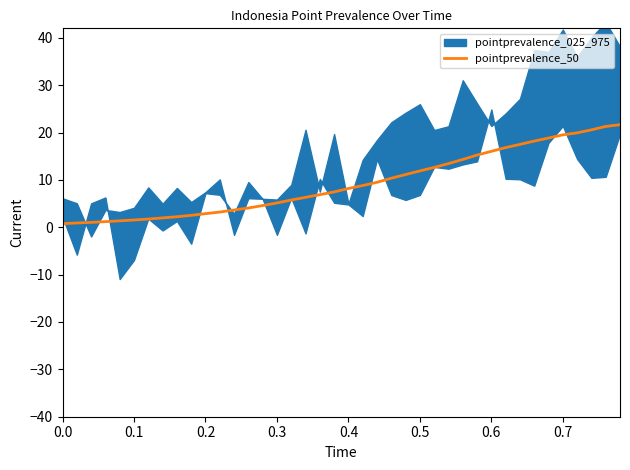

What is the maximum value for pointprevalence_50?

21.7